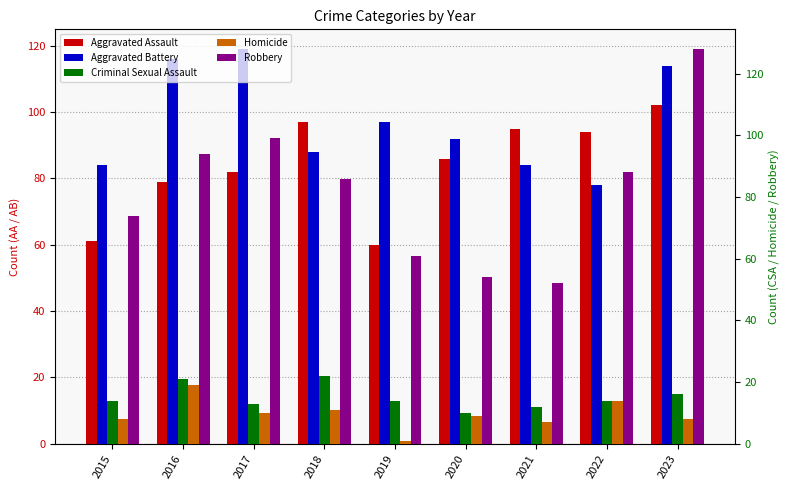

What is the maximum value shown in the chart?

128